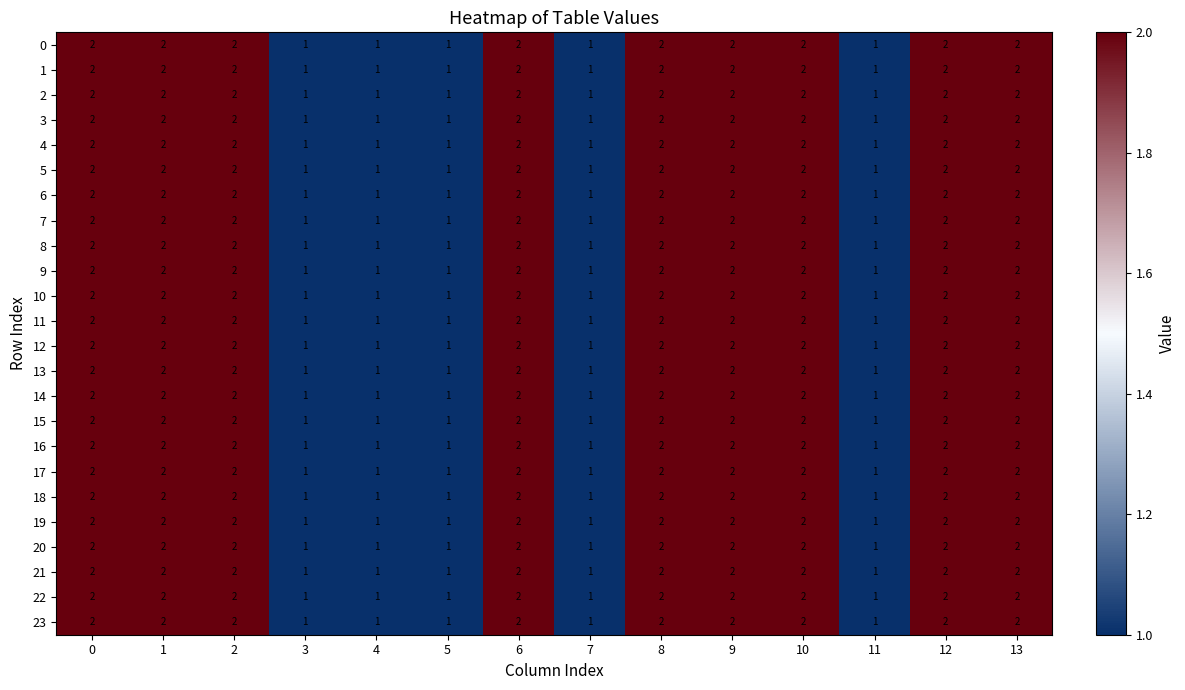

What is the total value across all series at 4?

24